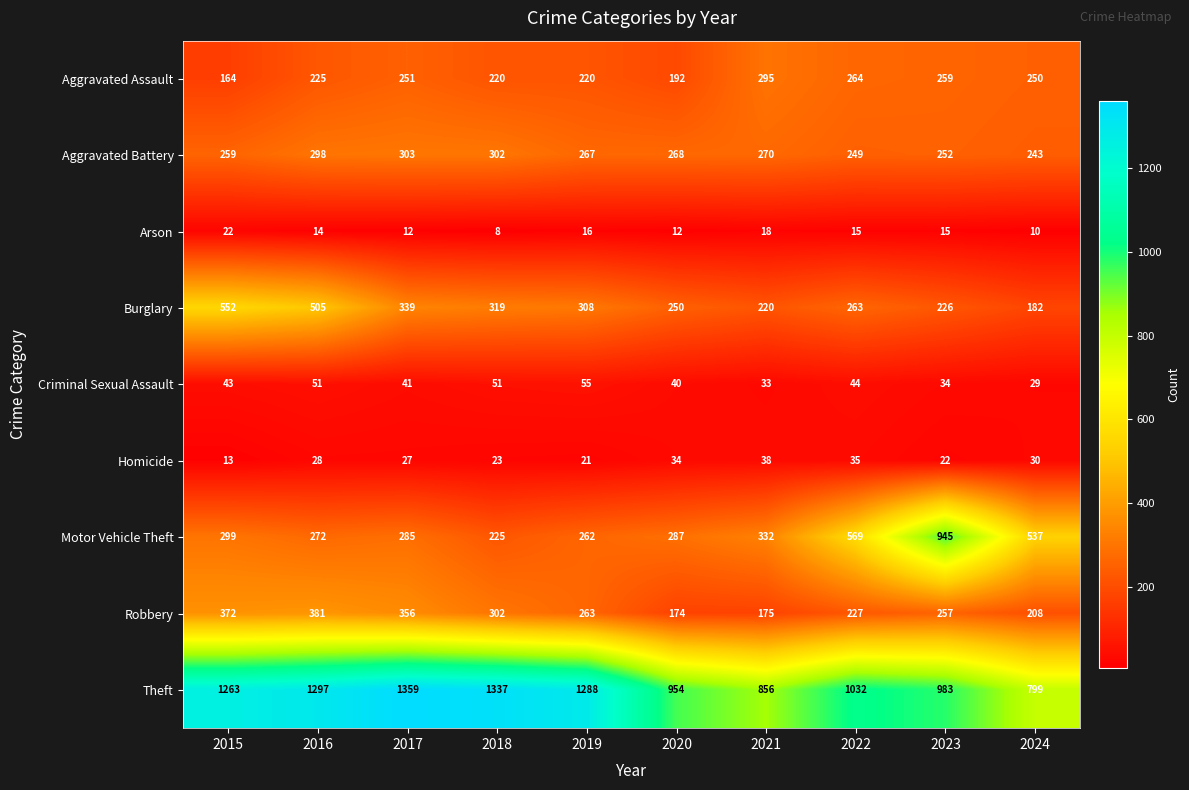

What is the total value across all series at 2018?

2787